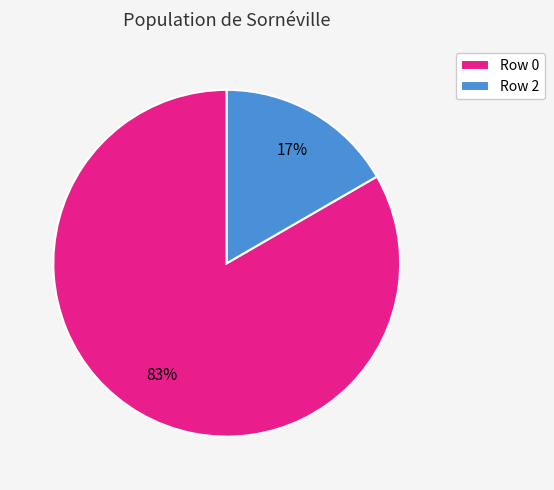

How many slices are in this pie chart?

2